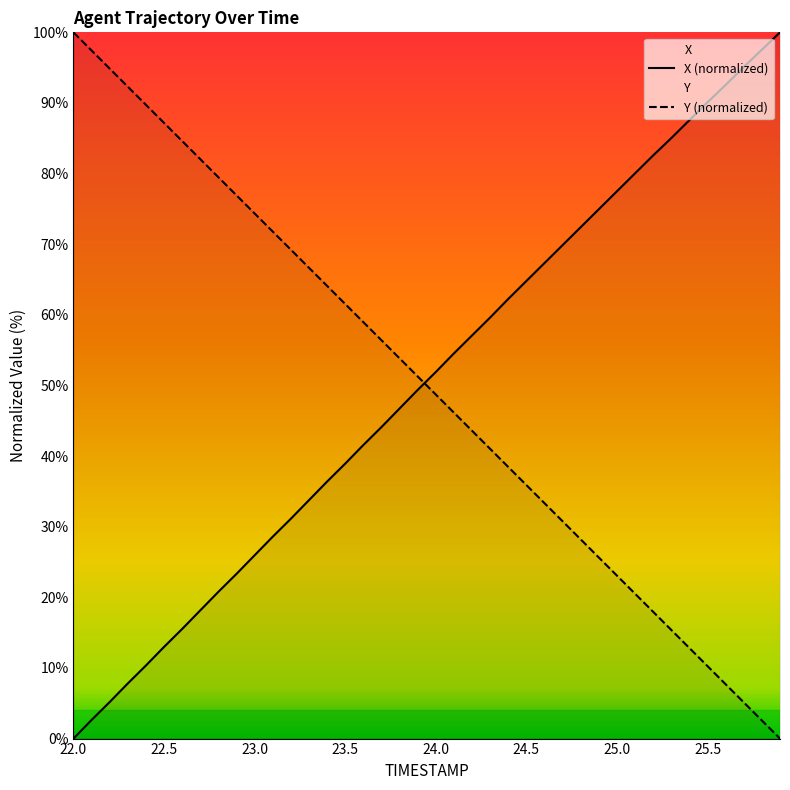

Which series ends up on top after the final intersection of Y and X?

X